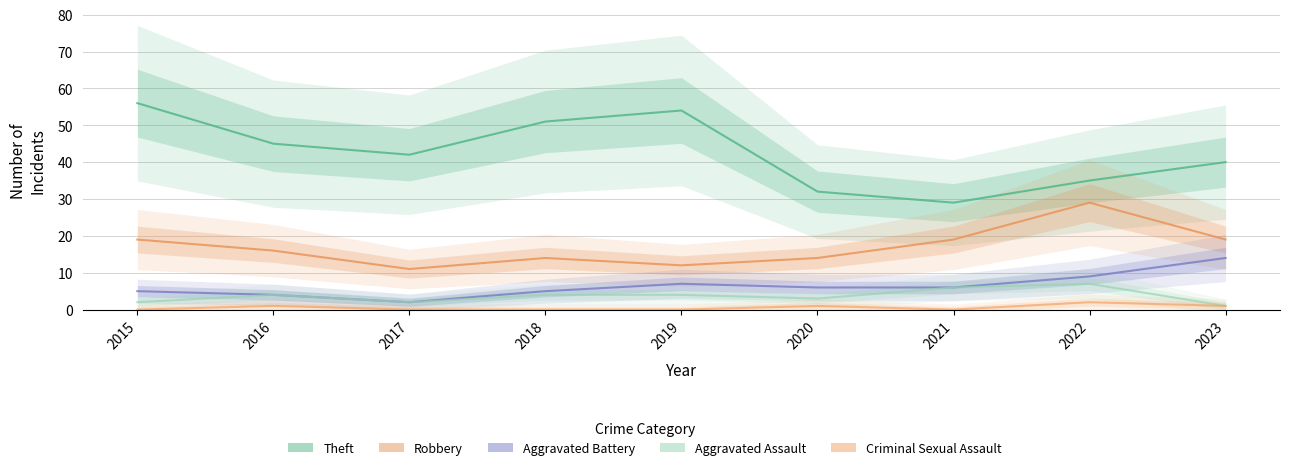

How many interior local peaks does the Robbery series have?

2